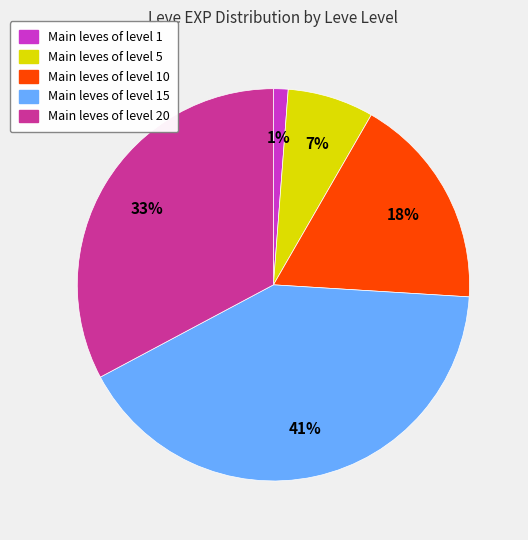

To the nearest percent, what is the average slice percentage?

20%